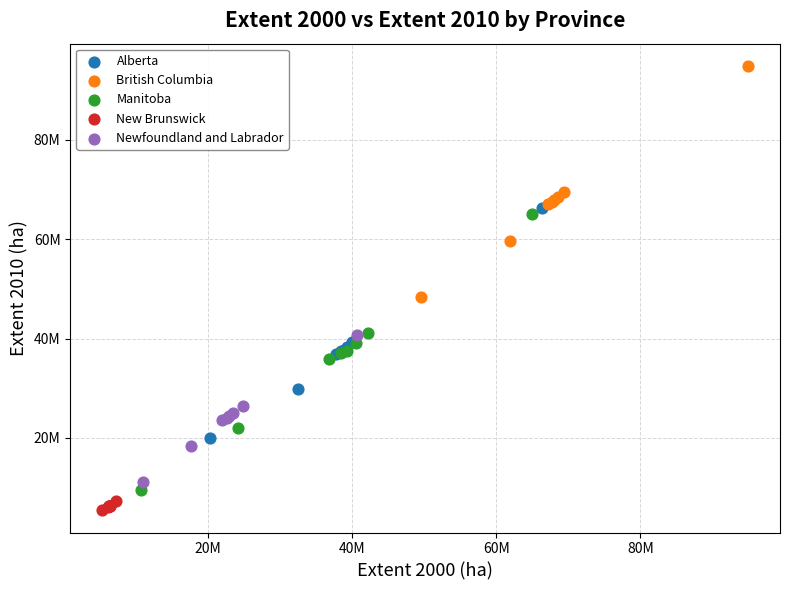

Which series contains the highest Y value?

British Columbia